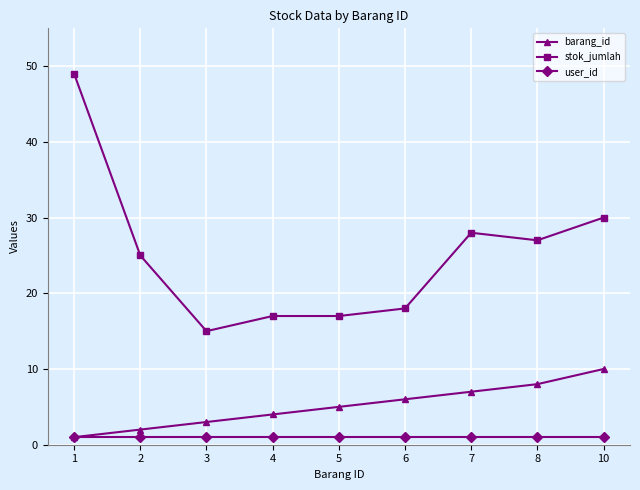

The user_id series shows 1 at 1. True or false?

True